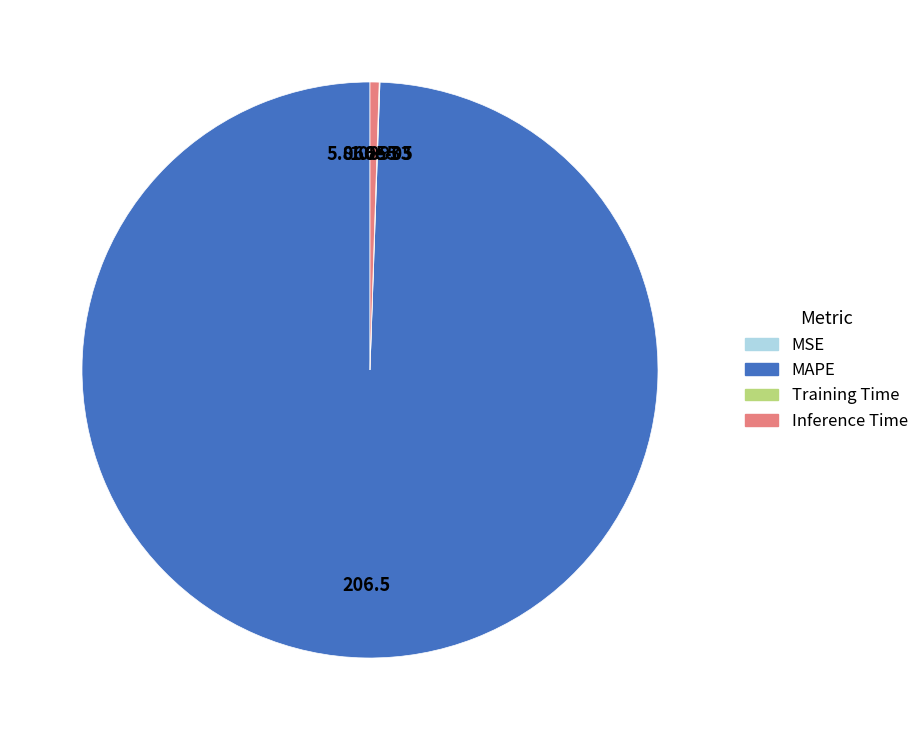

Which slice is the largest?

MAPE